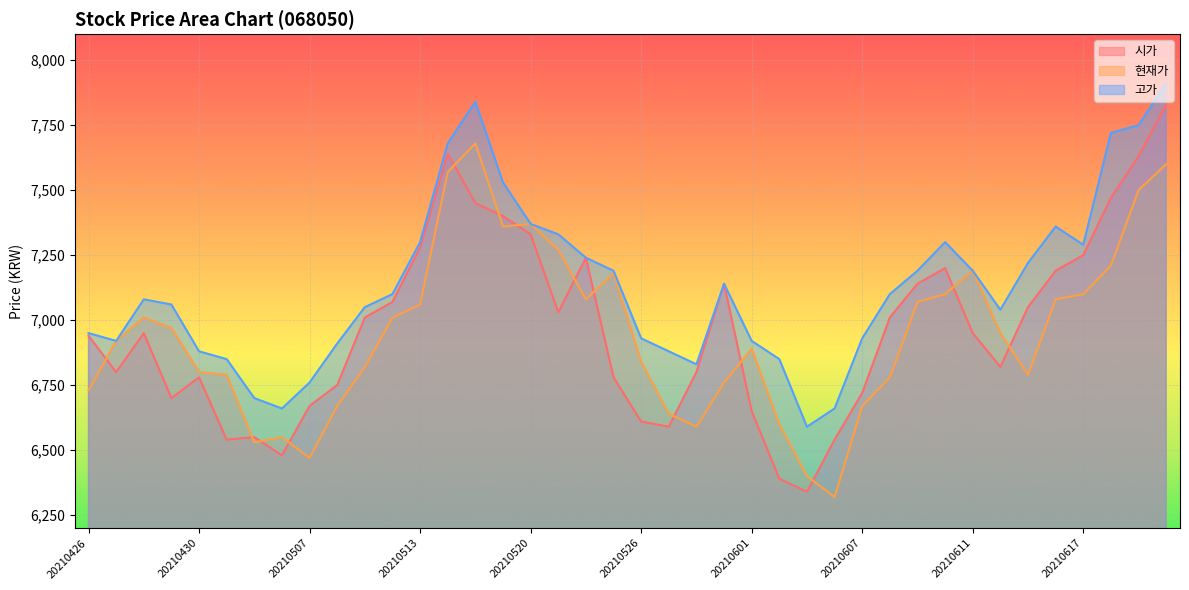

What is the maximum value for 고가?

7910